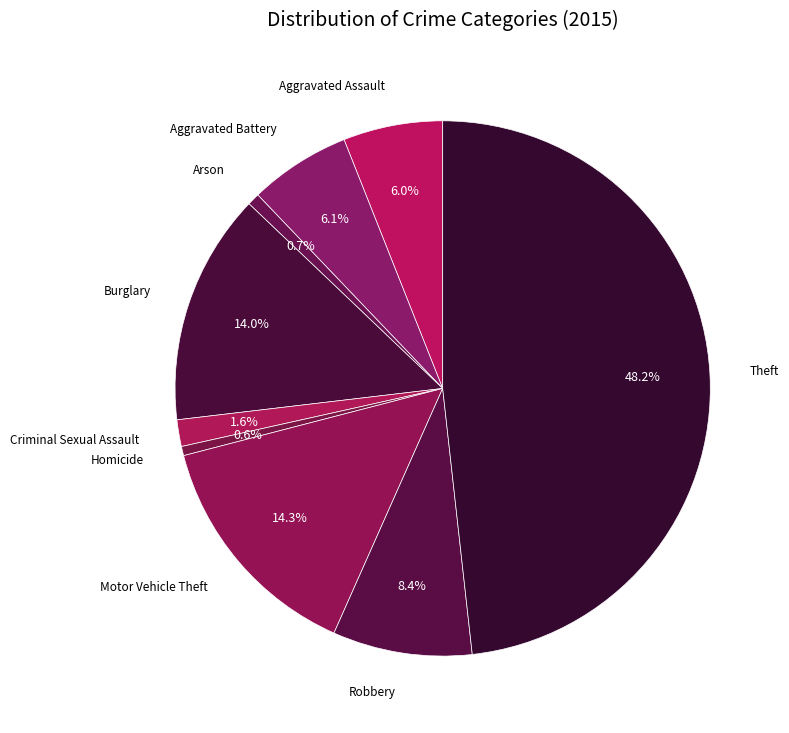

How many segments does this pie chart have?

9